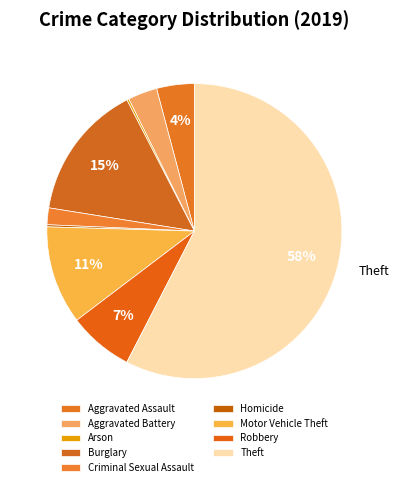

What percentage is the Aggravated Battery slice, to the nearest percent?

3%